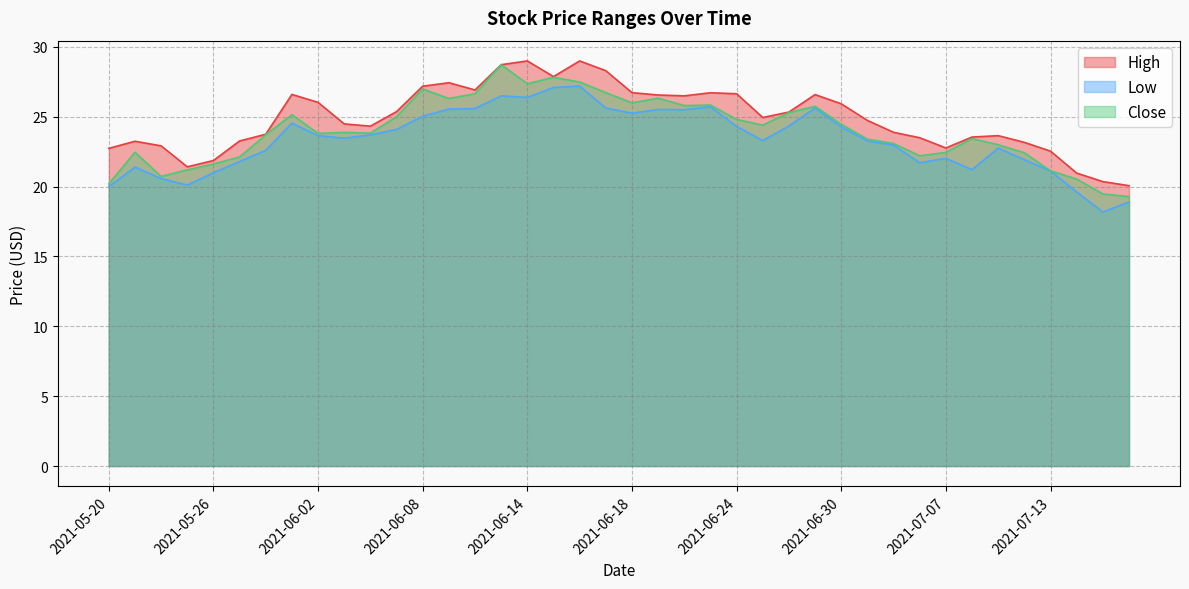

Reading left to right, what are all the values shown in this chart?

High: 22.7	23.2	22.9	21.4	21.9	23.3	23.8	26.6	26.0	24.5	24.3	25.4	27.2	27.4	26.9	28.7	29.0	27.9	29.0	28.3	26.7	26.6	26.5	26.7	26.6	25.0	25.3	26.6	25.9	24.7	23.9	23.5	22.8	23.5	23.6	23.2	22.5	21.0	20.4	20.1
Low: 20.0	21.4	20.6	20.1	21.0	21.8	22.6	24.5	23.6	23.5	23.7	24.1	25.0	25.5	25.6	26.5	26.4	27.1	27.2	25.6	25.3	25.5	25.5	25.7	24.3	23.3	24.3	25.6	24.3	23.3	23.0	21.7	22.0	21.2	22.8	21.9	21.1	19.6	18.2	18.9
Close: 20.2	22.5	20.7	21.2	21.6	22.1	23.7	25.1	23.8	23.9	23.8	25.0	27.0	26.3	26.6	28.7	27.4	27.8	27.5	26.7	26.0	26.3	25.8	25.8	24.8	24.4	25.3	25.8	24.5	23.4	23.1	22.2	22.5	23.4	23.0	22.4	21.1	20.5	19.5	19.3